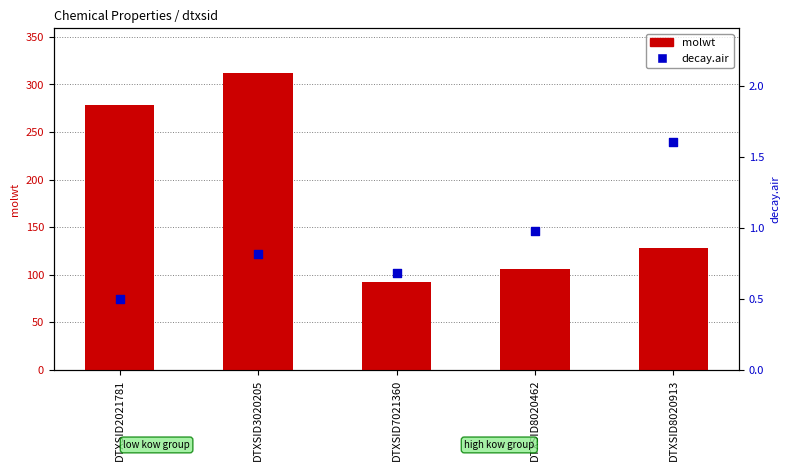

Which series reaches the maximum Y coordinate?

molwt